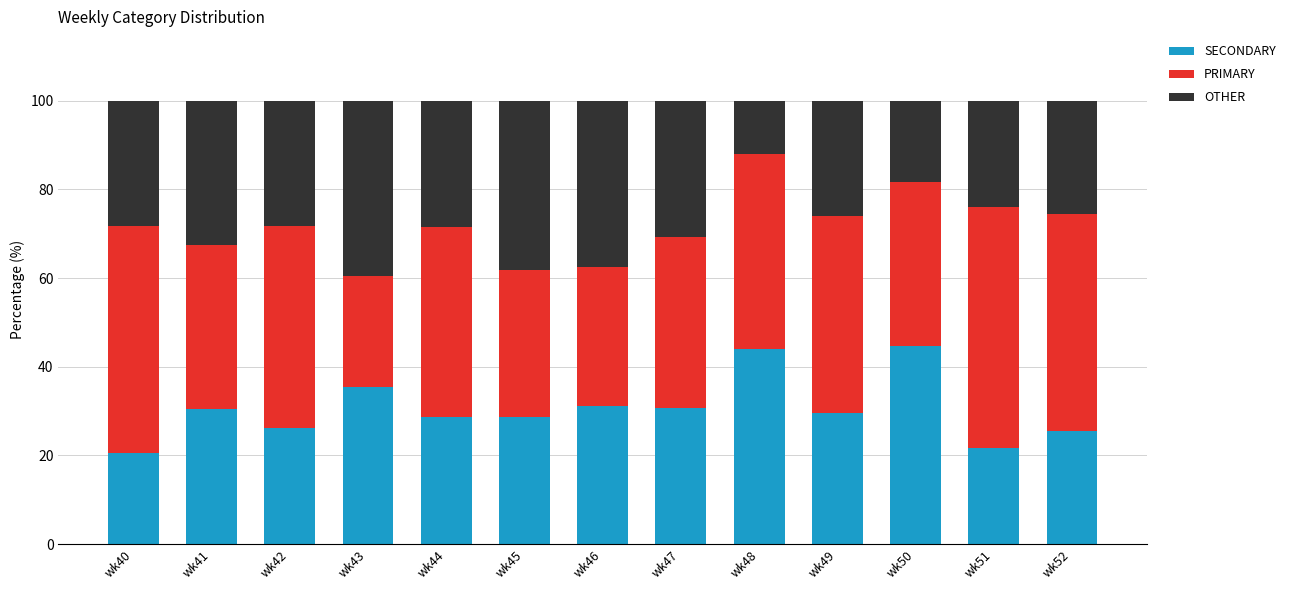

What is the total value across all series at wk42?

100.0